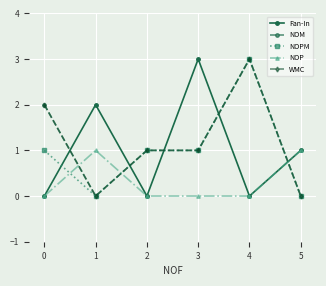

Is this an area chart (filled region under the line)?

No